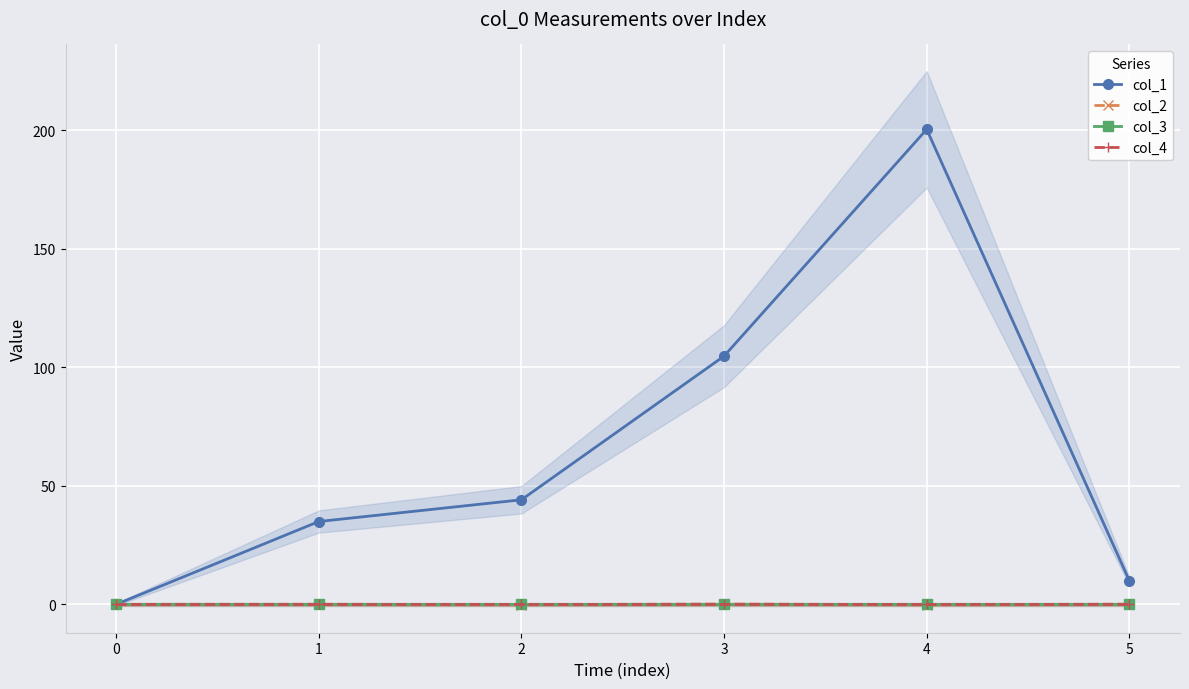

At which category is the sum across all series the highest?

4